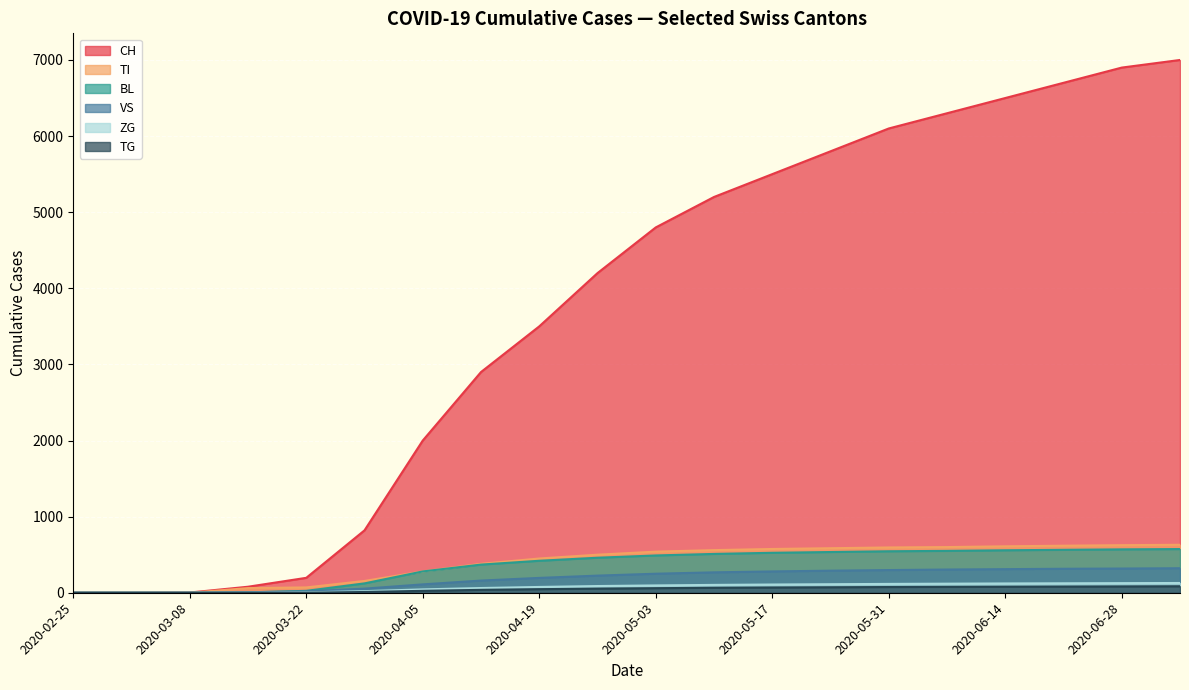

True or false: VS has a value of 3 at 2020-03-15.

False